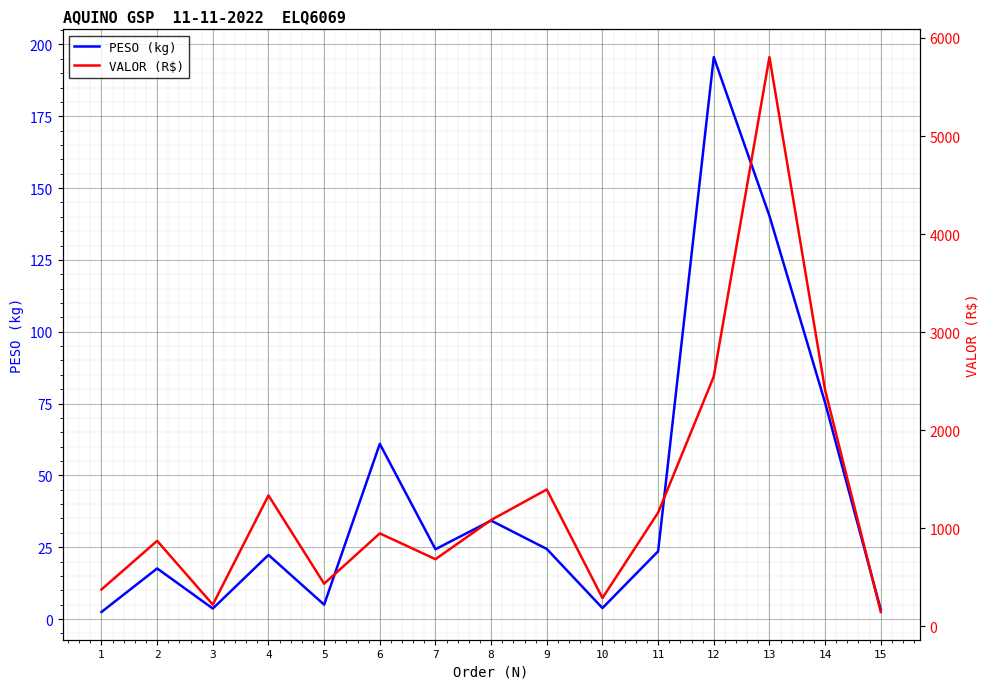

What are all the series names shown in the legend?

PESO (kg), VALOR (R$)